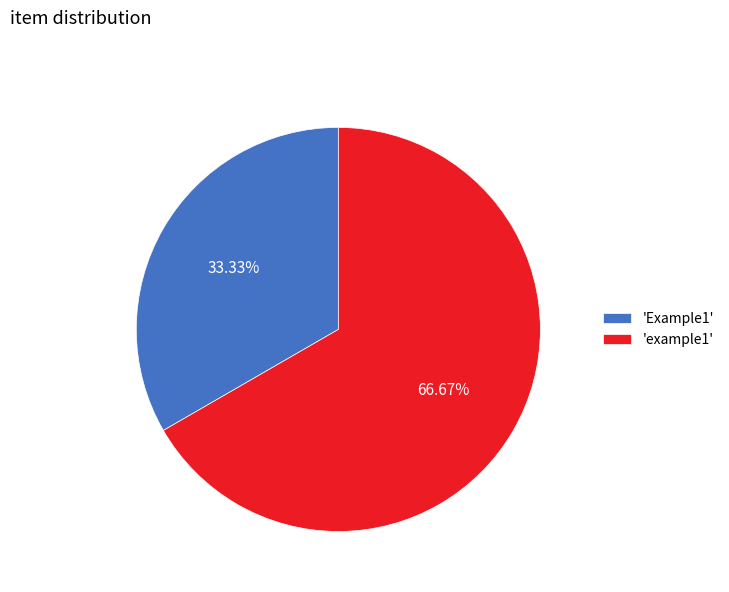

Count the number of slices in the pie.

2